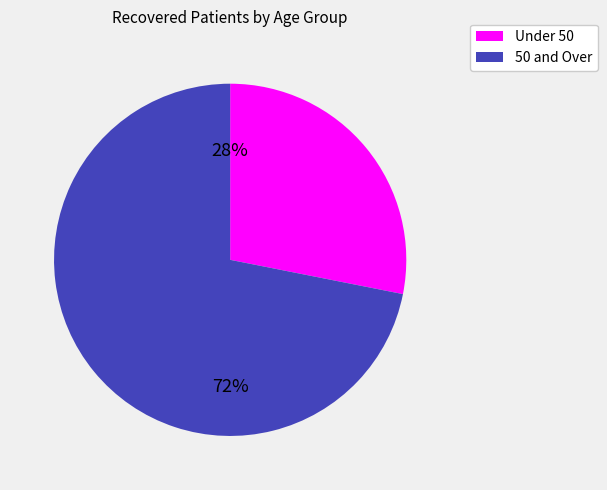

To the nearest percent, what is the difference between the largest and smallest slice percentages?

44%